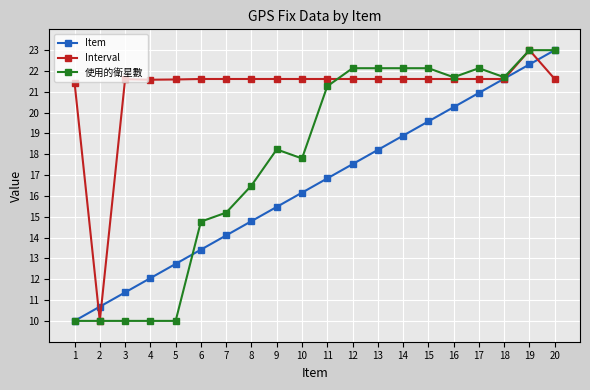

What is the average value of the Interval series?

21.1